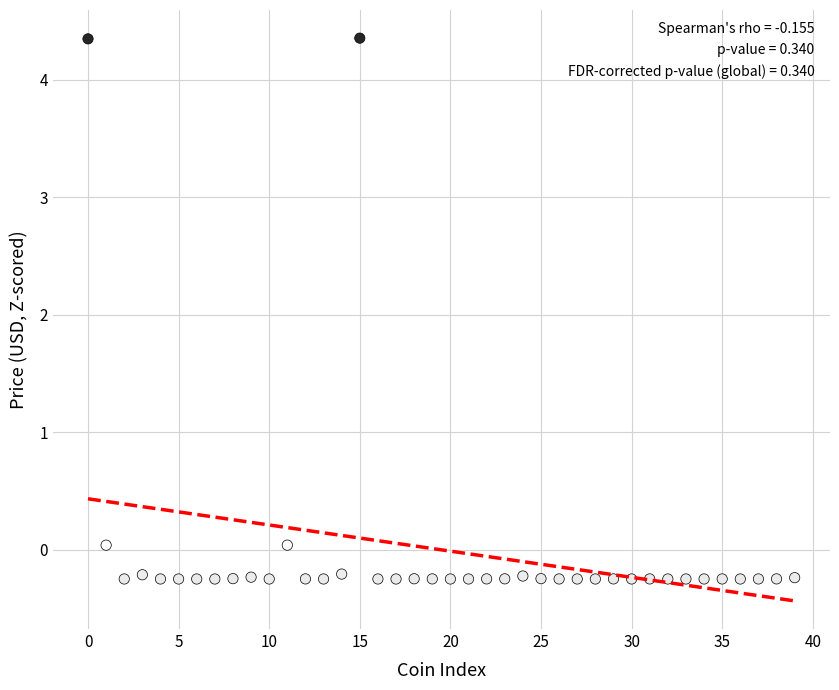

How many points are shown in the scatter plot?

40